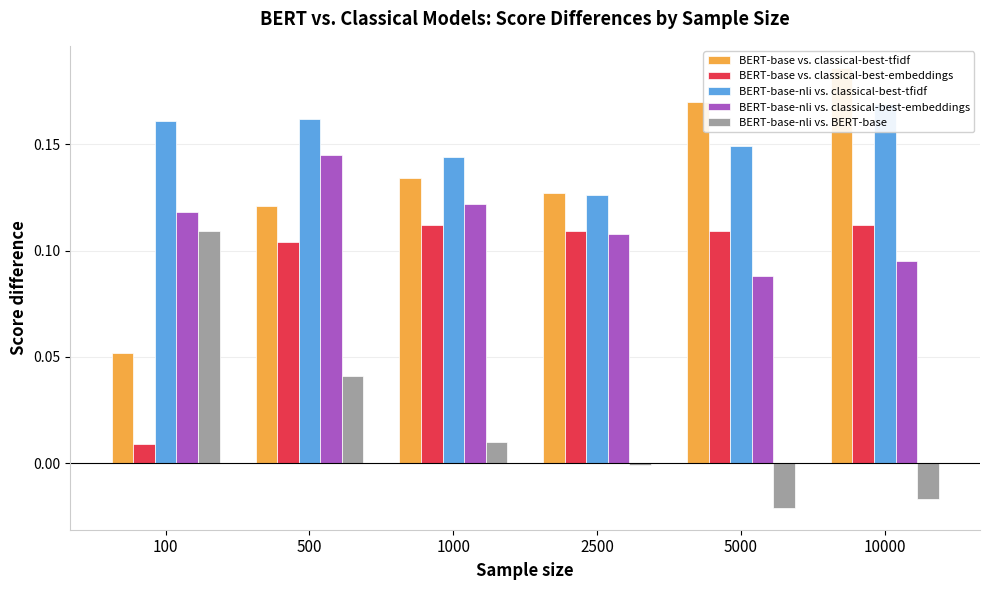

List the labels in order of BERT-base-nli vs. classical-best-embeddings value, largest first.

500, 1000, 100, 2500, 10000, 5000